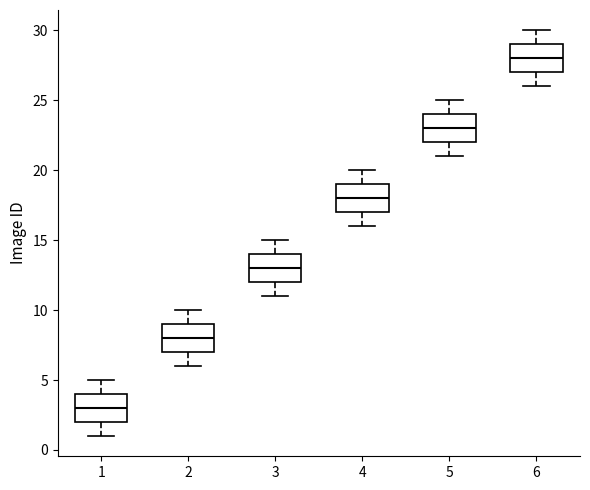

Which box's median line is the lowest?

1